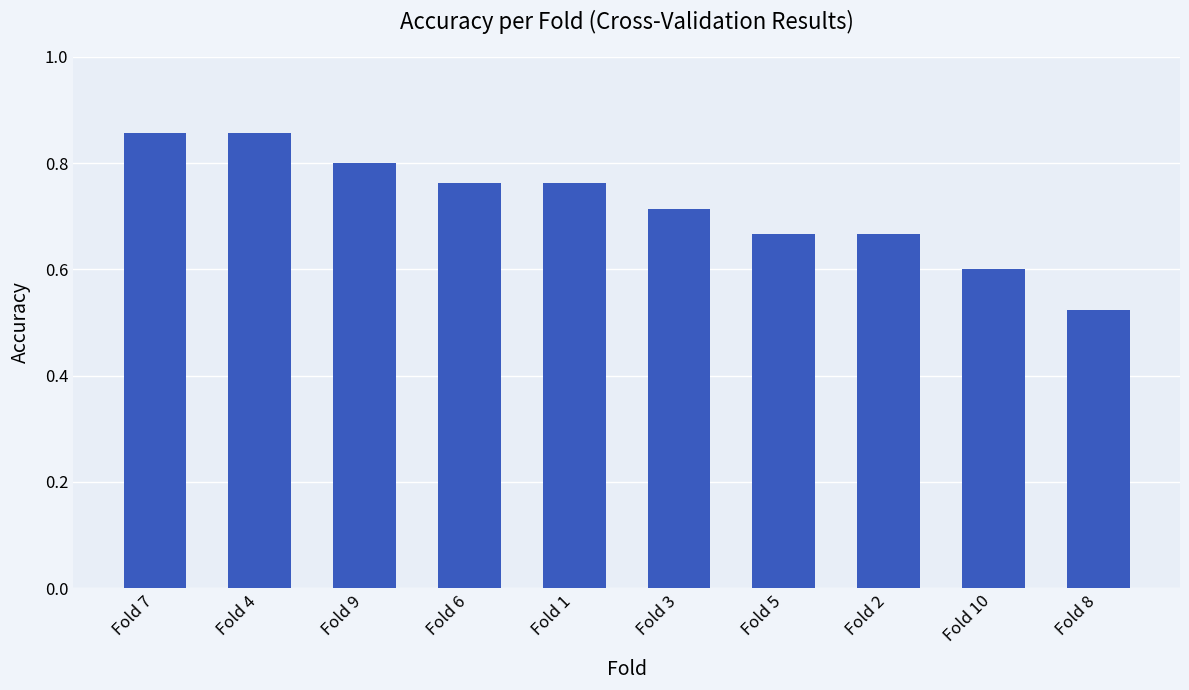

What is the label of the 3rd bar from the left?

Fold 9